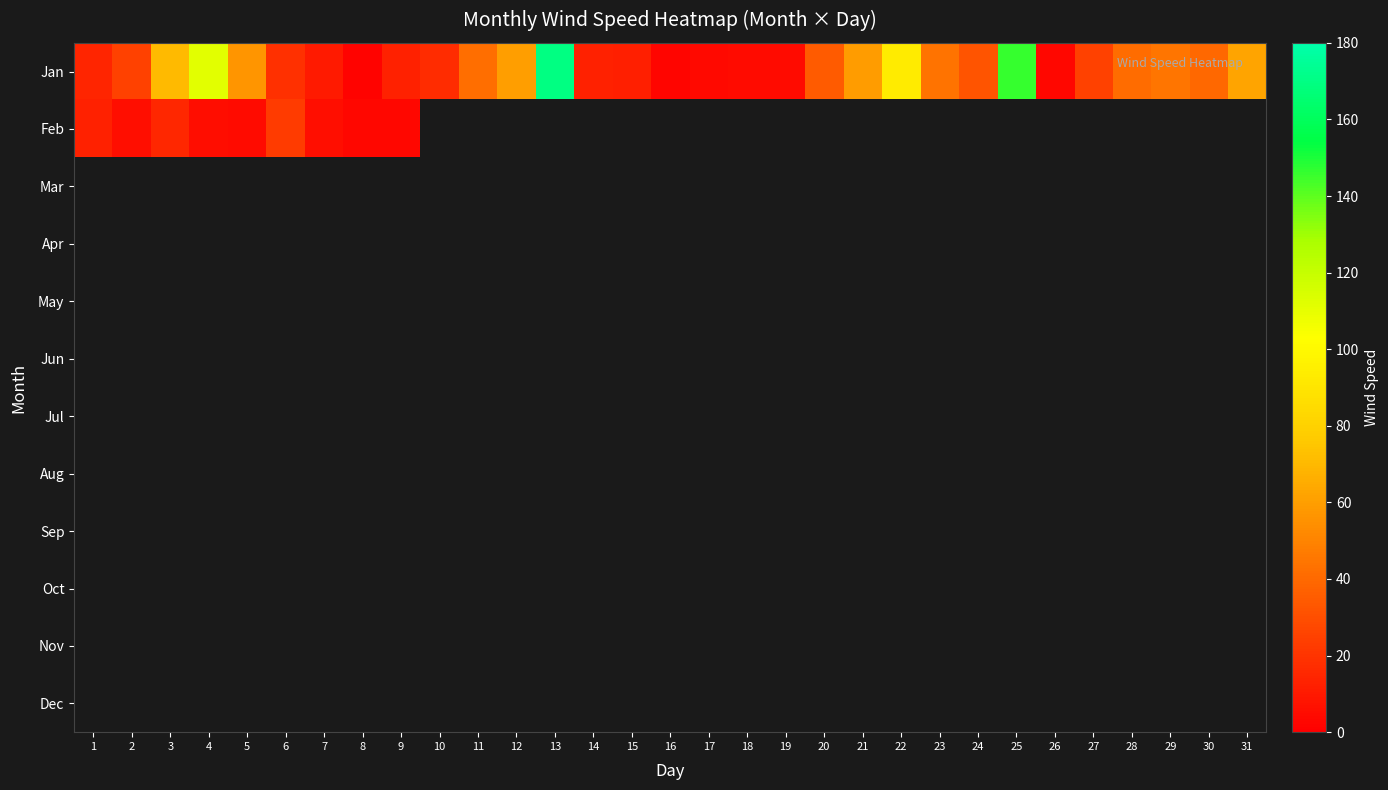

Which label corresponds to the largest value in the chart?

13